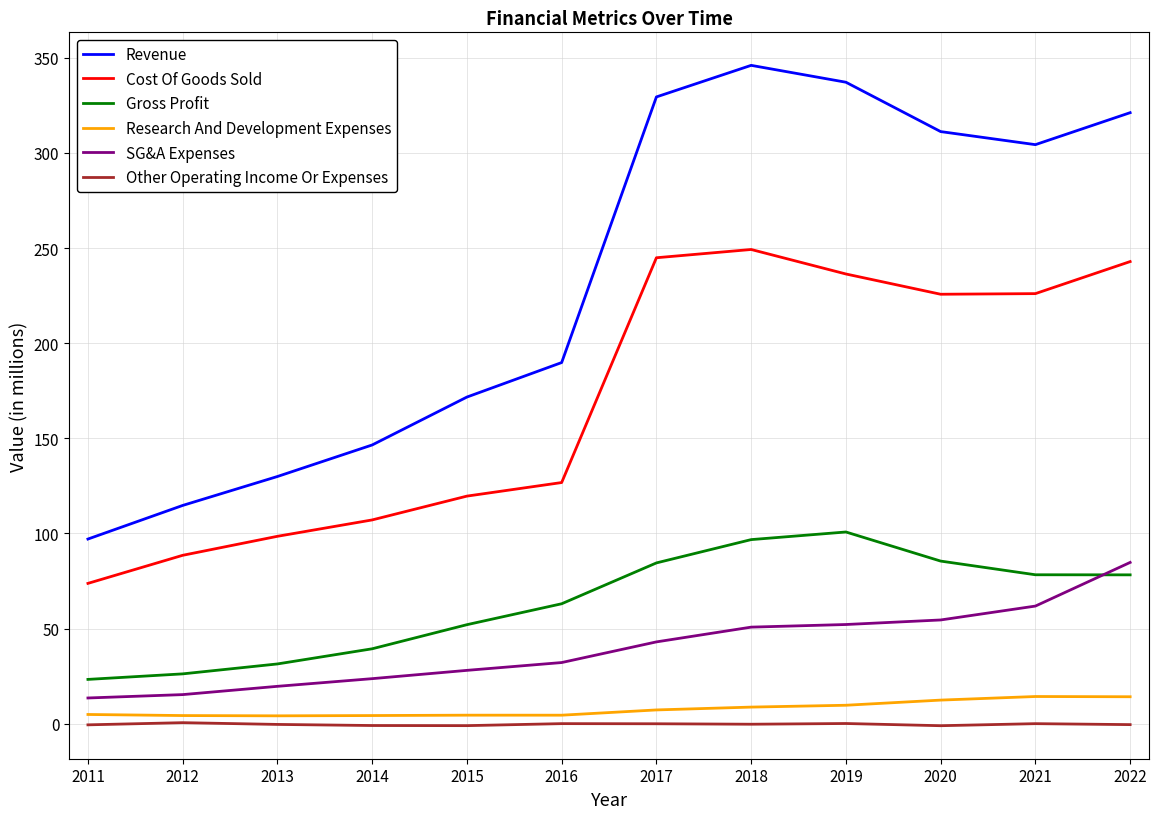

Which category has the highest value in the Revenue series?

2018